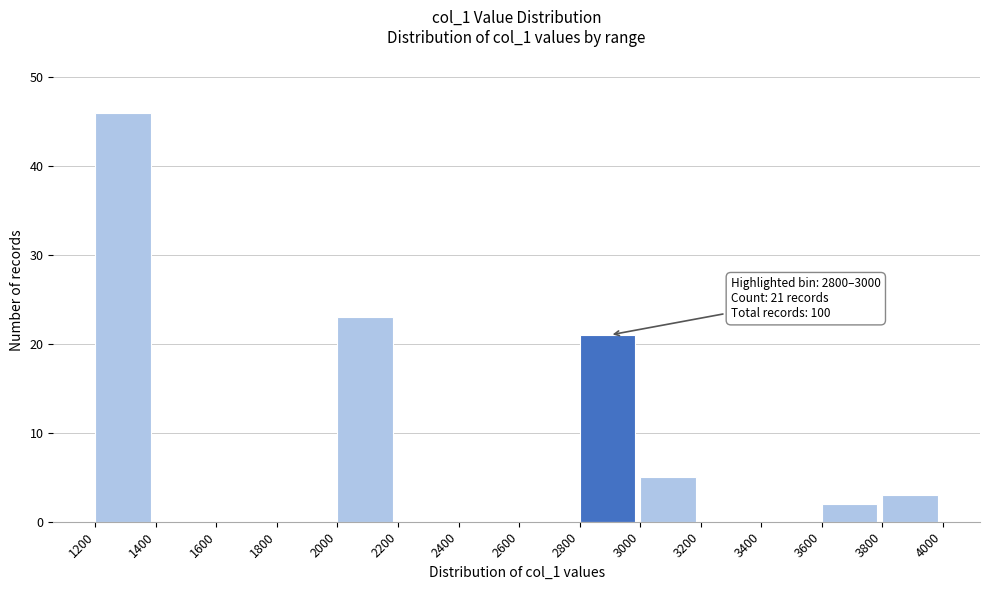

Over which range of the x-axis is the bar tallest?

1200 to 1400